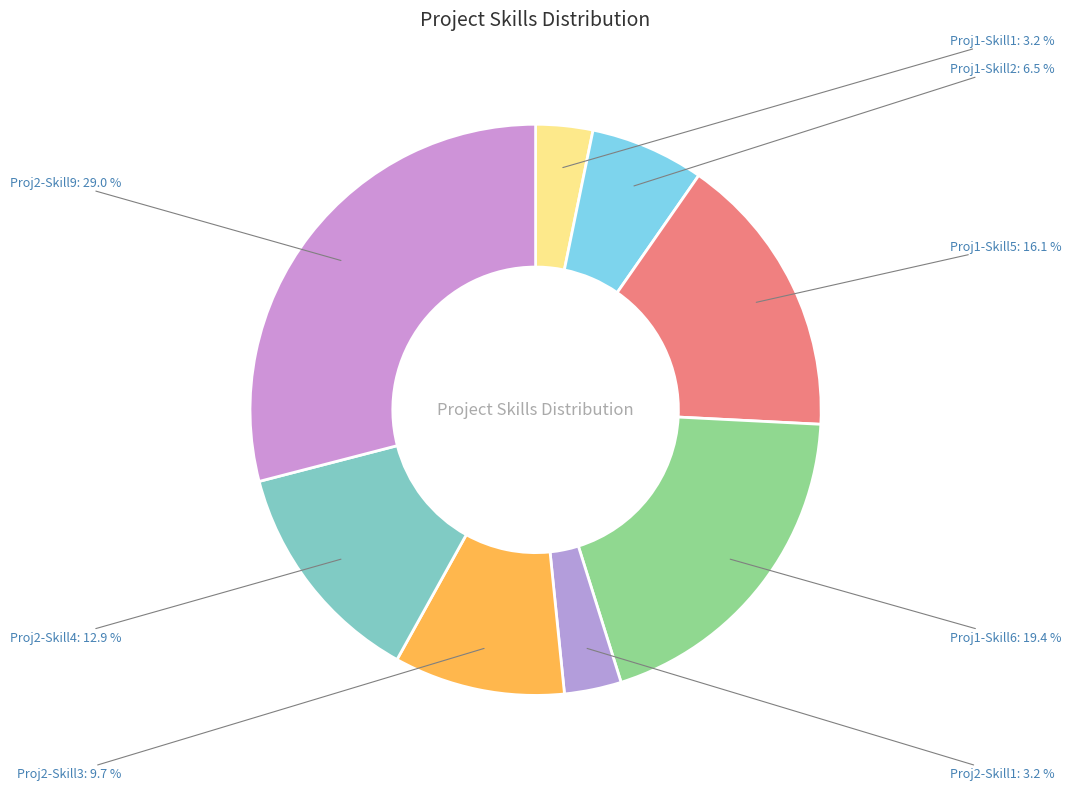

Which slice is the largest?

Proj2-Skill9